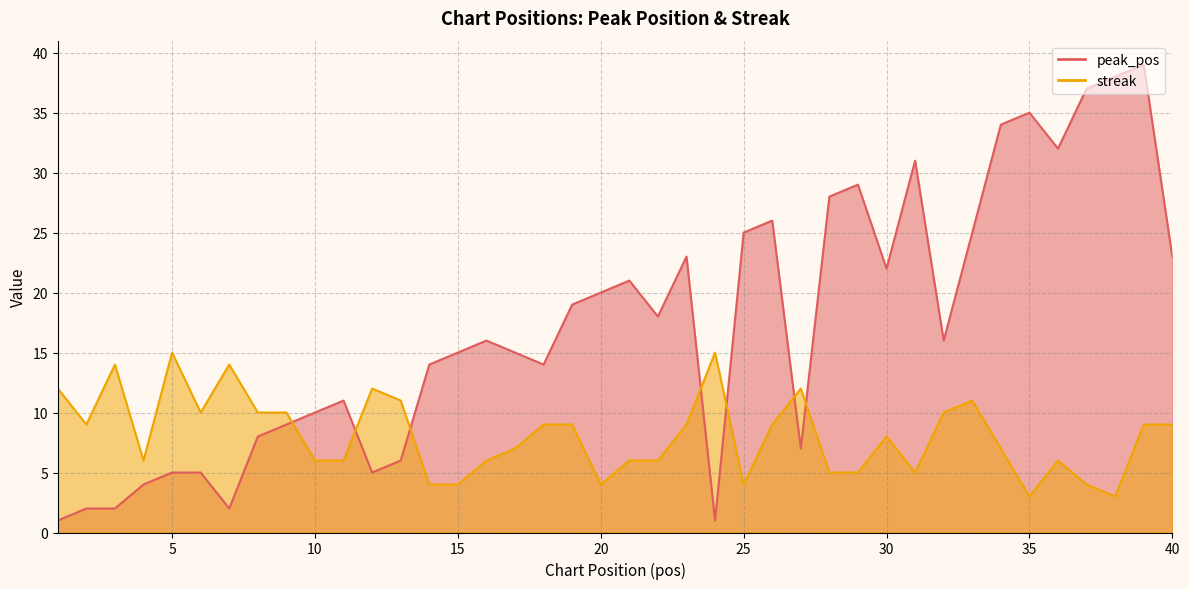

True or false: peak_pos and streak intersect in this chart.

True